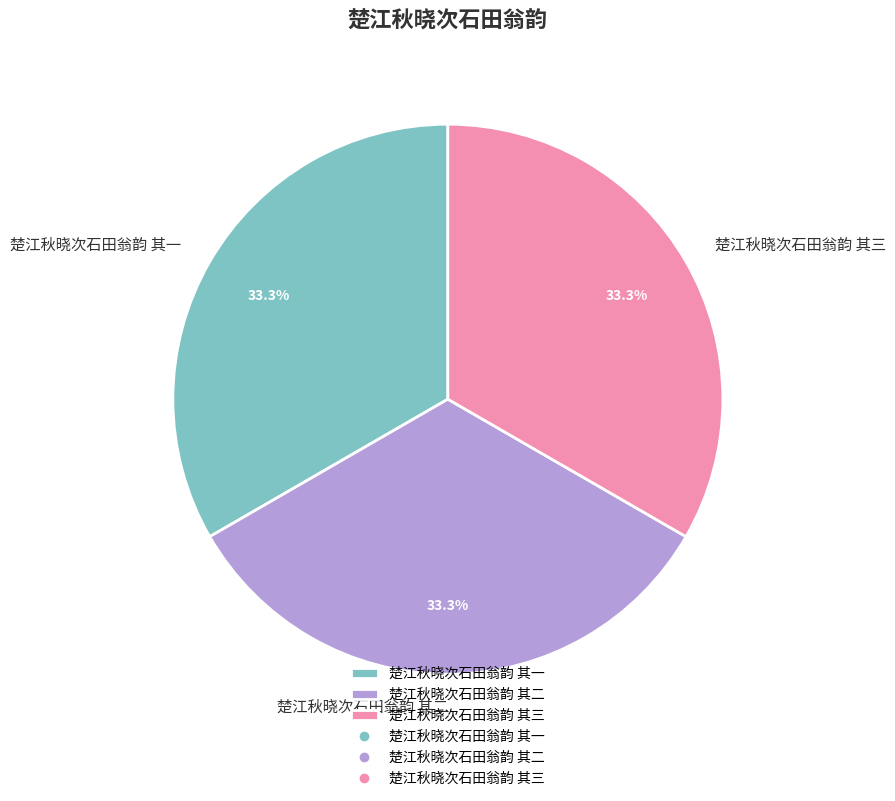

What is the total percentage of 楚江秋晓次石田翁韵 其二 and 楚江秋晓次石田翁韵 其三?

66.7%